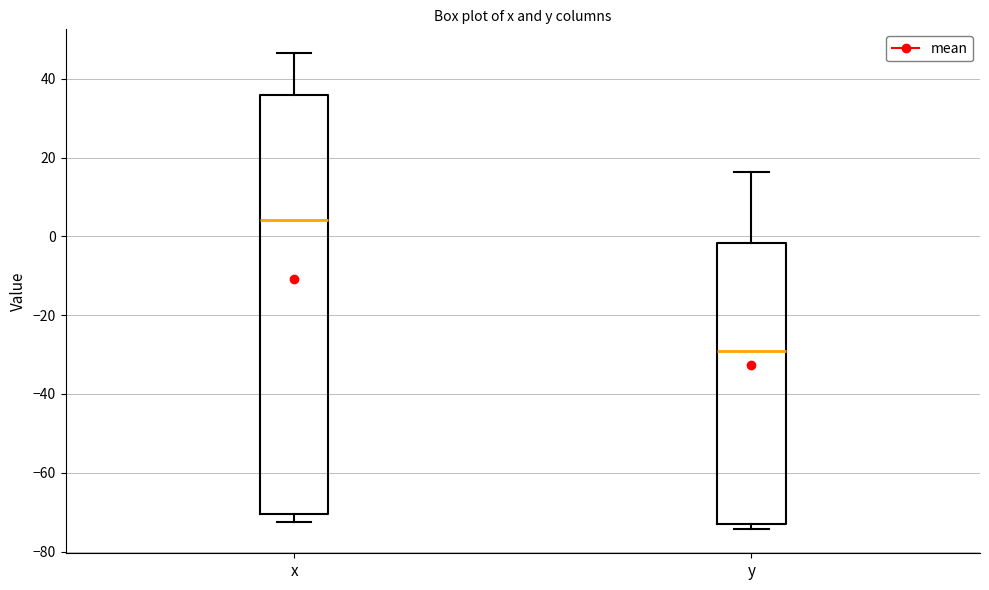

Which box's median line is the lowest?

y